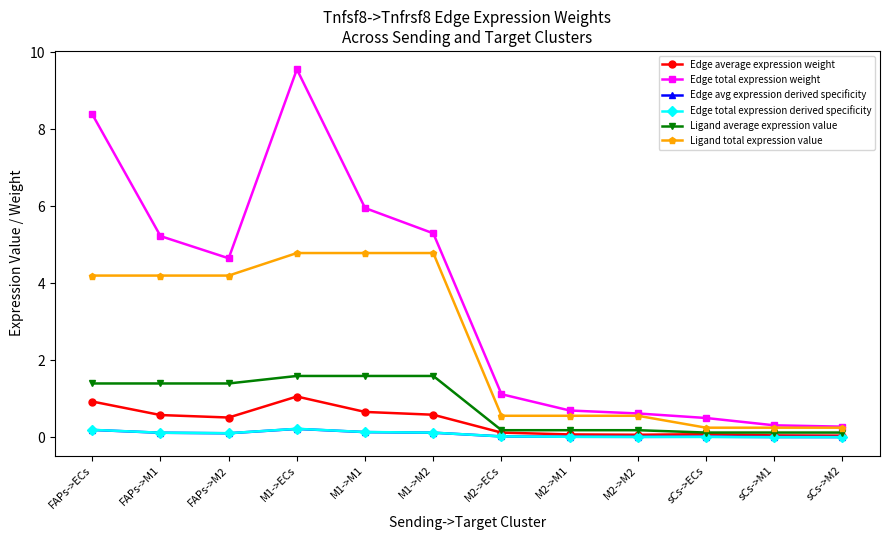

Where is the first local minimum for Edge total expression weight?

FAPs->M2